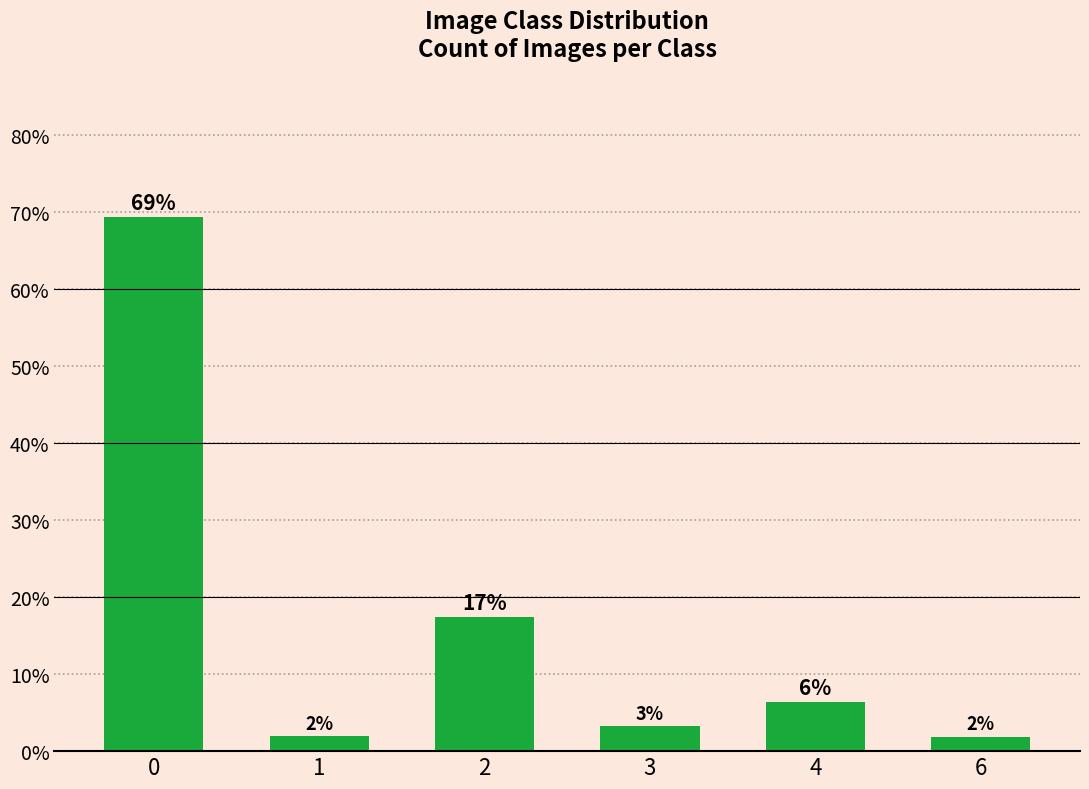

Are the bars horizontal?

No